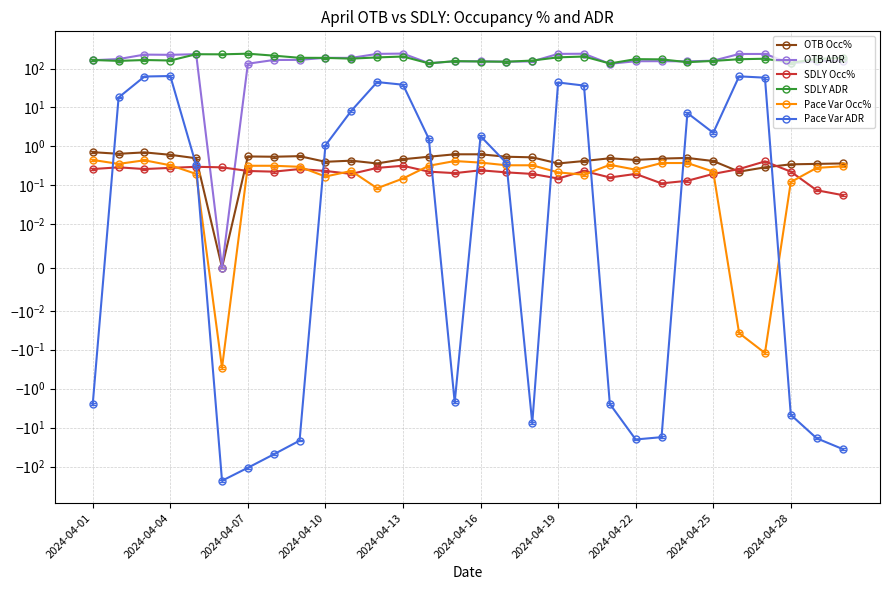

How many interior local valleys does the OTB Occ% series have?

8